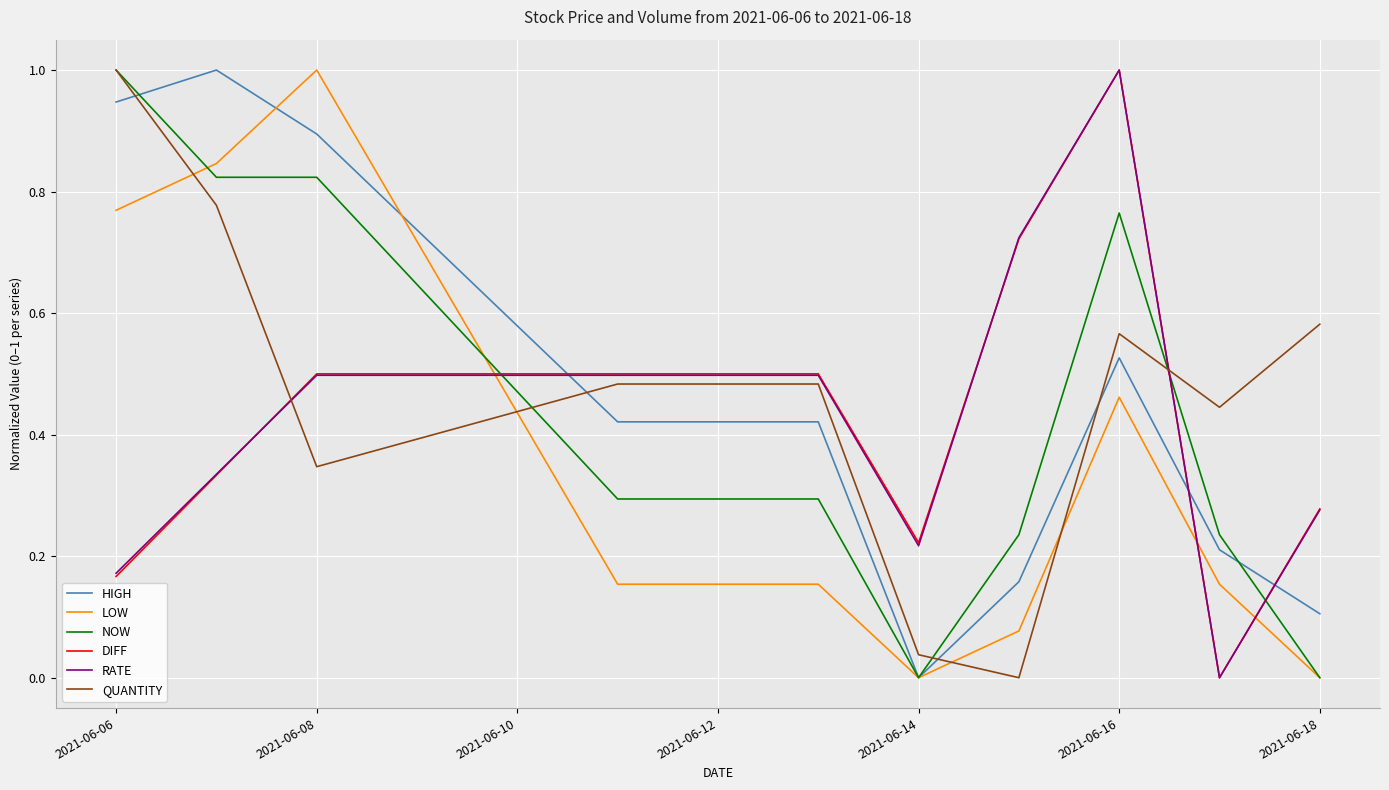

How many lines are shown in the chart?

6